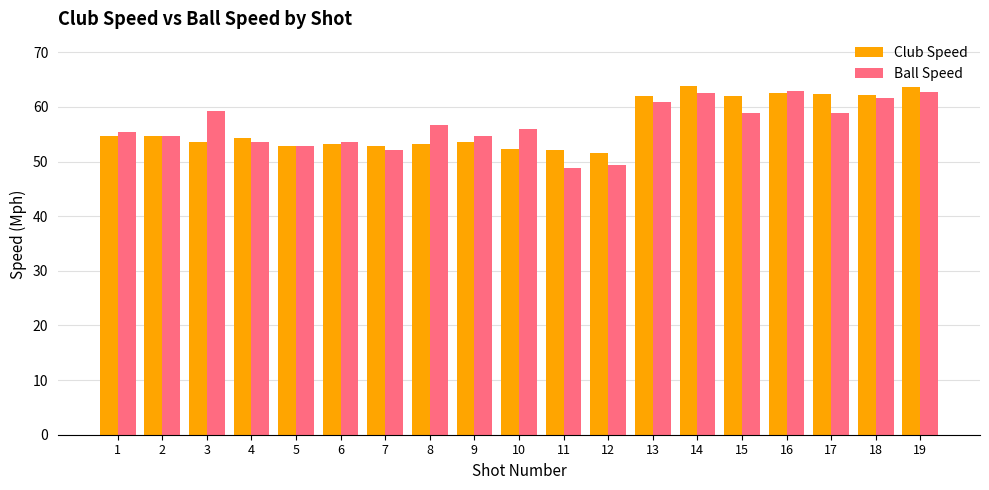

What is the sum of all Club Speed values?

1077.7